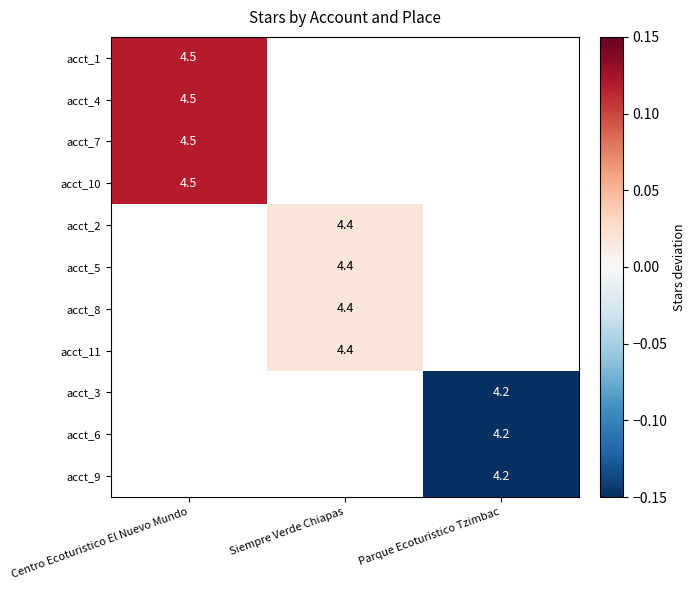

At how many categories does at least one series exceed 0?

2